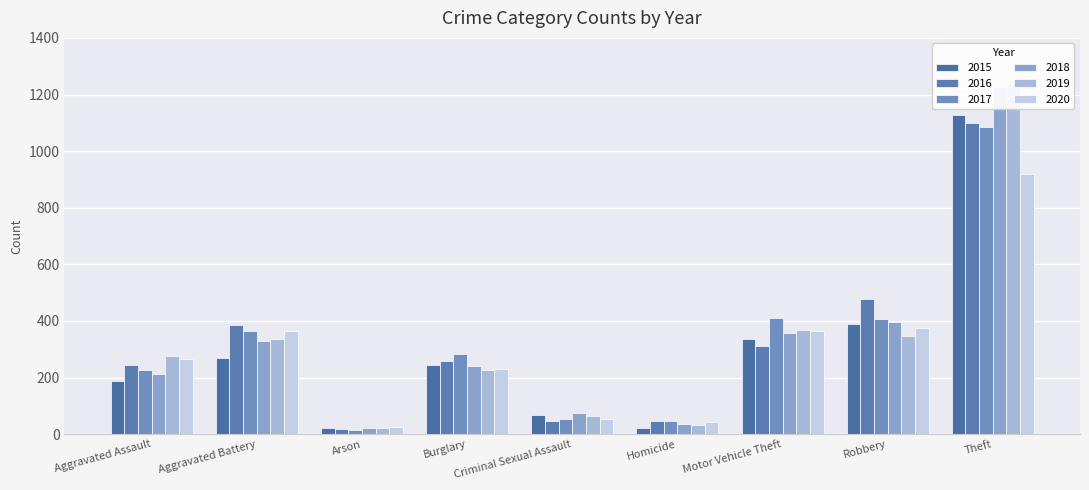

Reading left to right, extract all data points from this chart.

2015: Aggravated Assault=188	Aggravated Battery=269	Arson=21	Burglary=244	Criminal Sexual Assault=67	Homicide=23	Motor Vehicle Theft=335	Robbery=389	Theft=1129
2016: Aggravated Assault=245	Aggravated Battery=387	Arson=20	Burglary=259	Criminal Sexual Assault=47	Homicide=47	Motor Vehicle Theft=313	Robbery=478	Theft=1099
2017: Aggravated Assault=228	Aggravated Battery=365	Arson=16	Burglary=283	Criminal Sexual Assault=53	Homicide=48	Motor Vehicle Theft=410	Robbery=408	Theft=1084
2018: Aggravated Assault=213	Aggravated Battery=331	Arson=21	Burglary=240	Criminal Sexual Assault=75	Homicide=36	Motor Vehicle Theft=357	Robbery=395	Theft=1228
2019: Aggravated Assault=276	Aggravated Battery=338	Arson=21	Burglary=228	Criminal Sexual Assault=65	Homicide=32	Motor Vehicle Theft=369	Robbery=347	Theft=1237
2020: Aggravated Assault=266	Aggravated Battery=366	Arson=27	Burglary=232	Criminal Sexual Assault=55	Homicide=43	Motor Vehicle Theft=363	Robbery=374	Theft=919